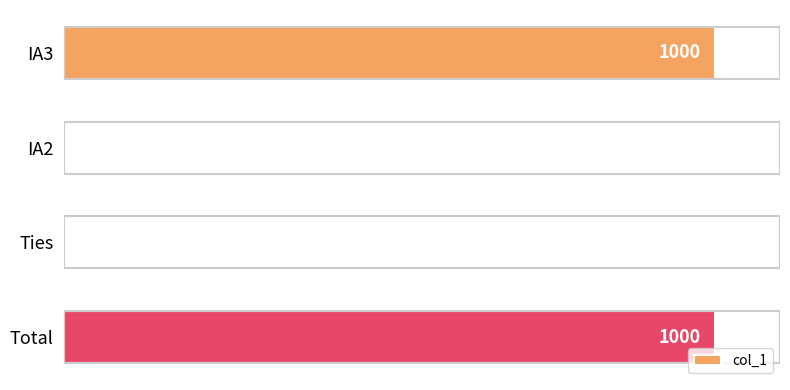

Are the bars grouped side by side (vs. stacked)?

No